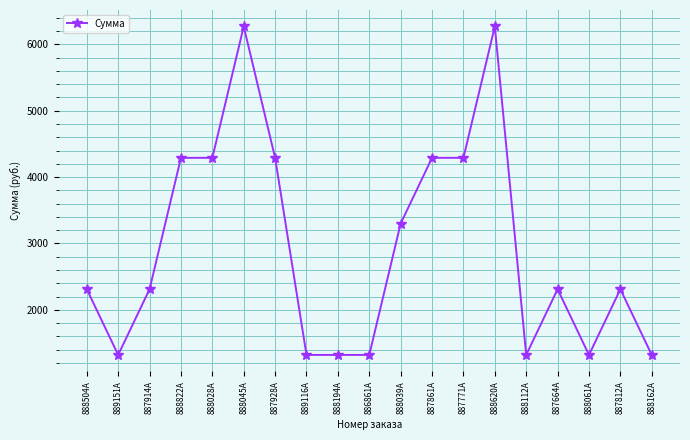

Reading left to right, extract all data points from this chart.

2310	1320	2310	4290	4290	6270	4290	1320	1320	1320	3300	4290	4290	6270	1320	2310	1320	2310	1320